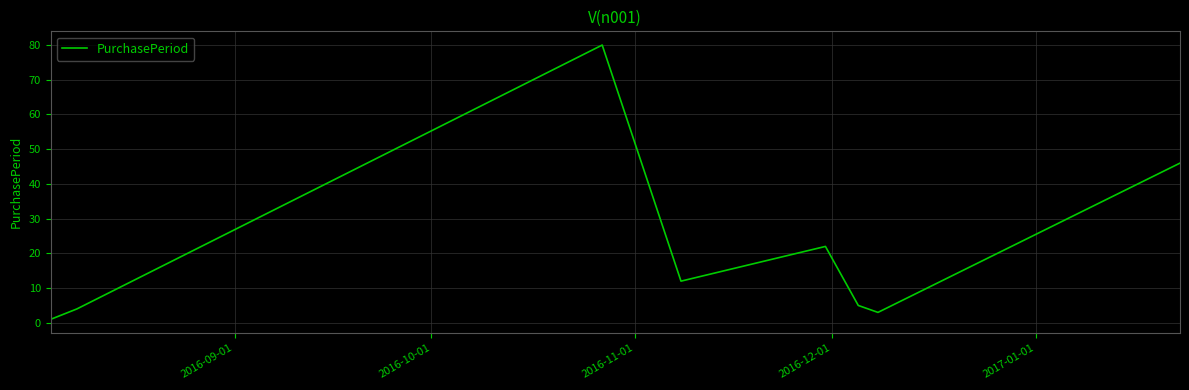

True or false: there are more than 0 points higher than both neighbors.

True